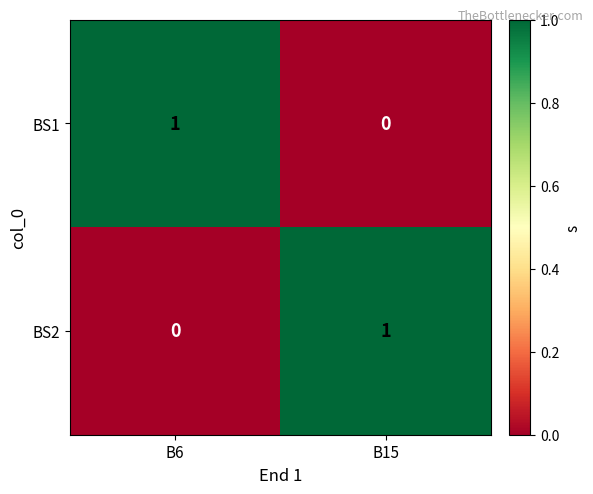

Is it true that BS2 equals 1 at B15?

True